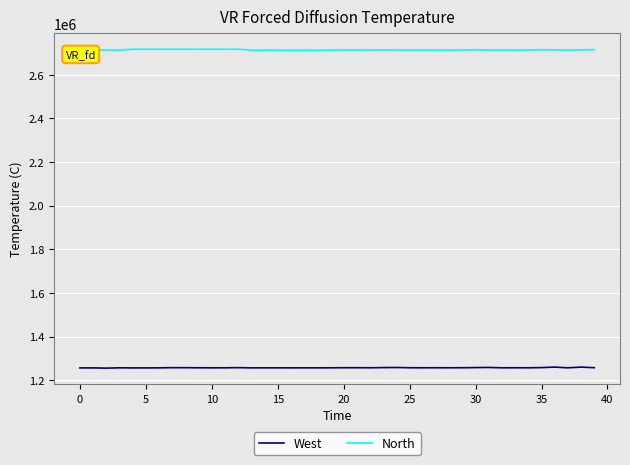

The value of West at 38 is 1791065.9. True or false?

False